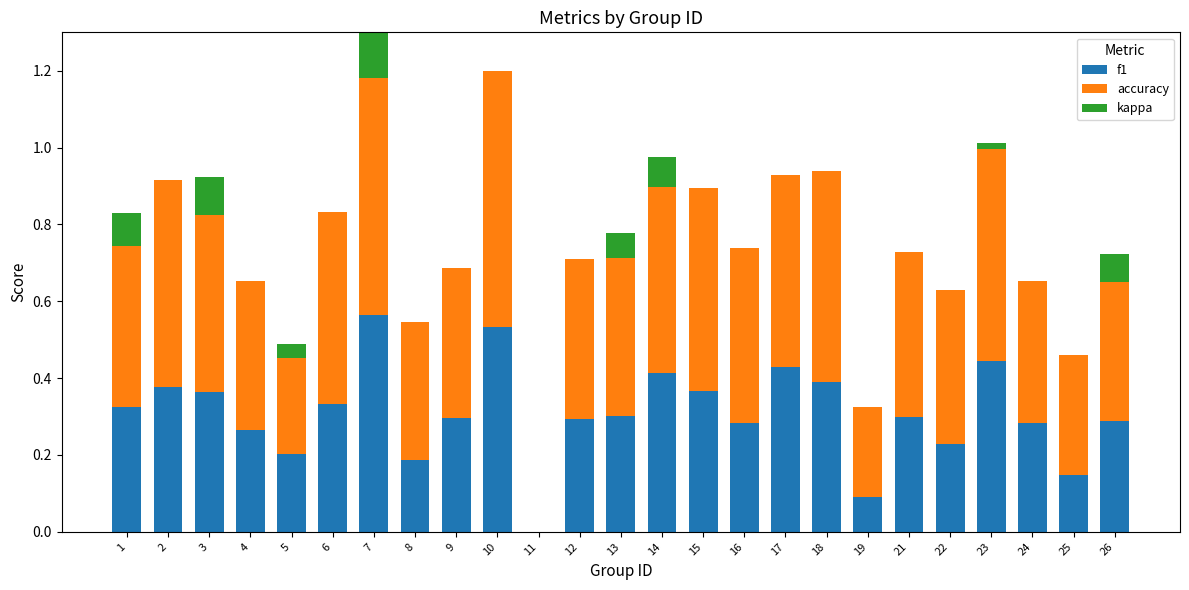

What is the sum of all f1 values?

7.7